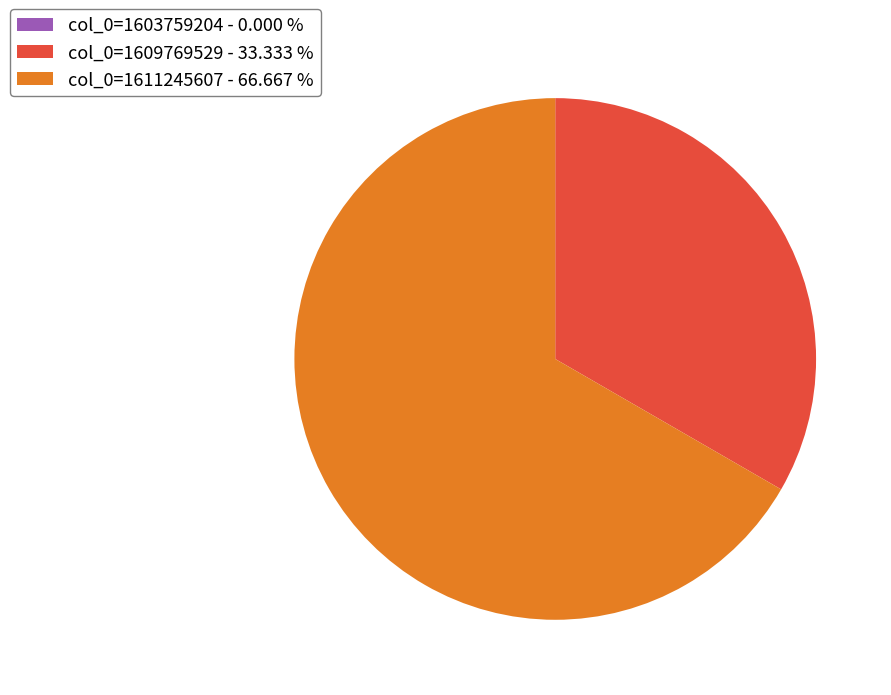

Does any single category account for the majority?

Yes